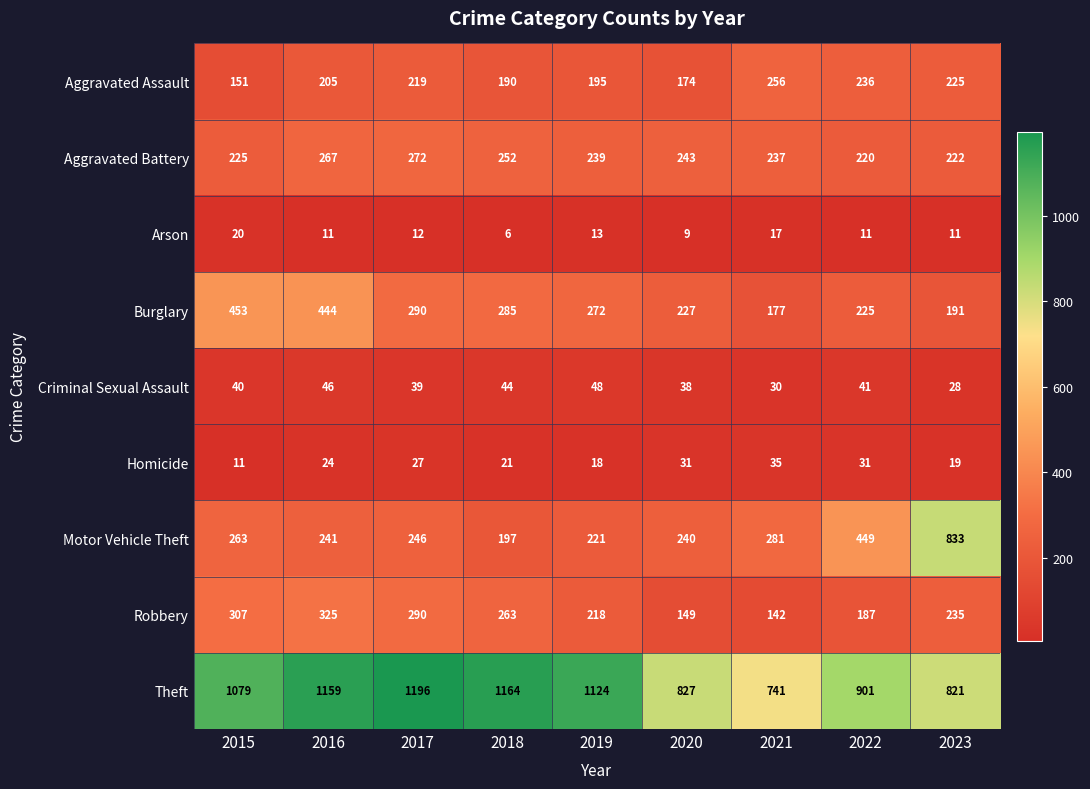

At how many categories does at least one series exceed 669?

9